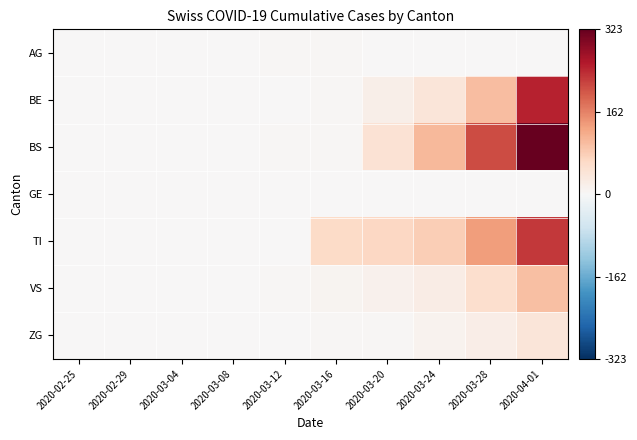

Rank the series at 2020-03-16 from highest to lowest value.

TI, VS, BE, ZG, AG, BS, GE